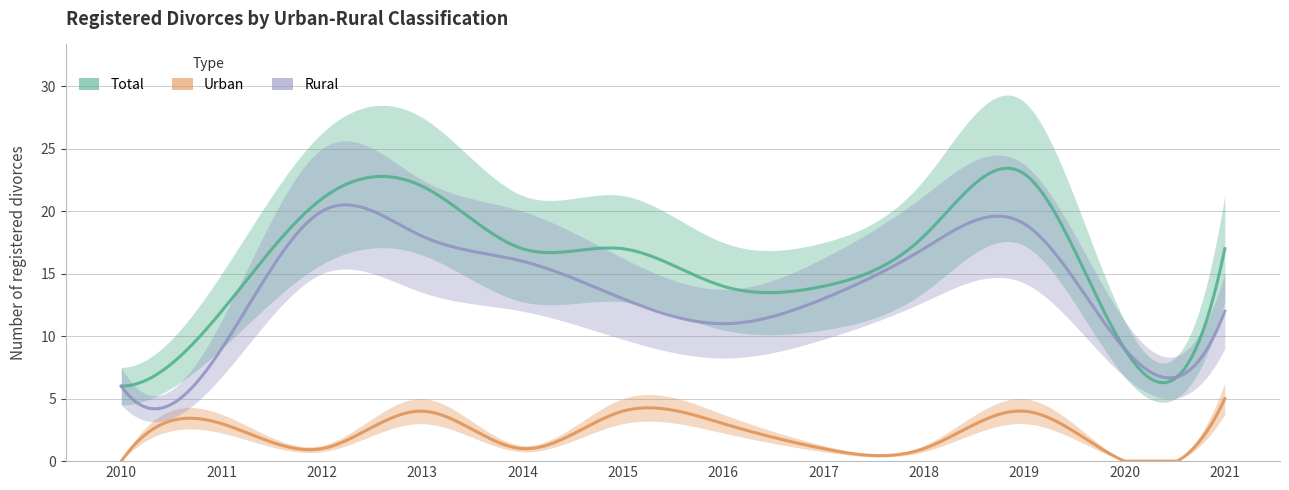

Which category has the lowest value in the Rural series?

2010